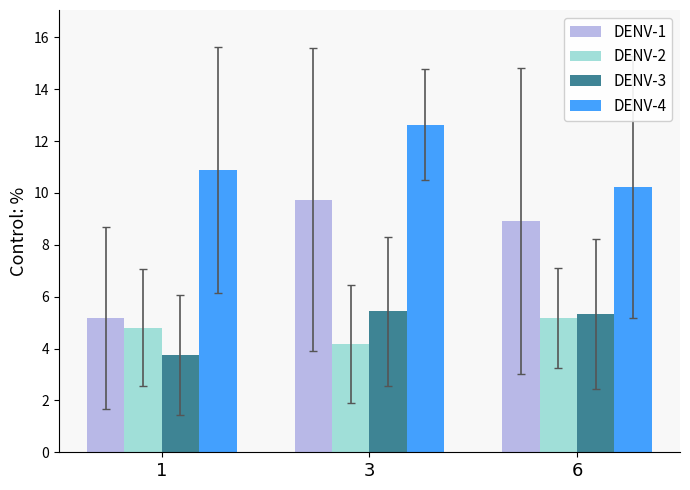

What is the highest value of the DENV-2 series?

5.2